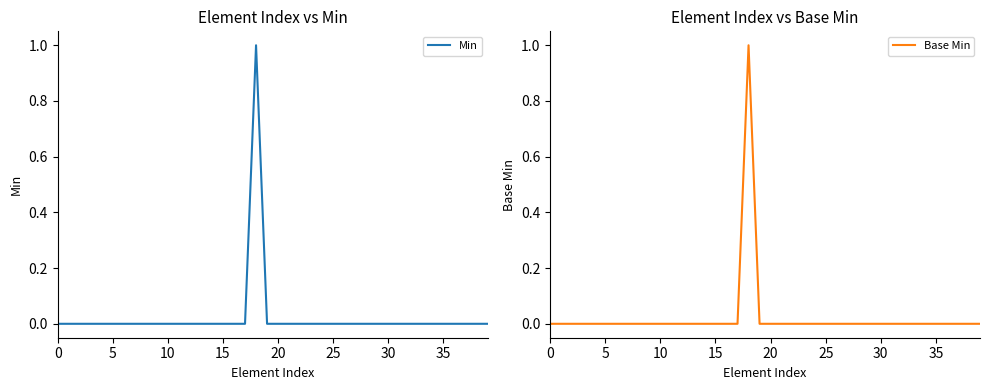

Where is the first local maximum for Min?

18